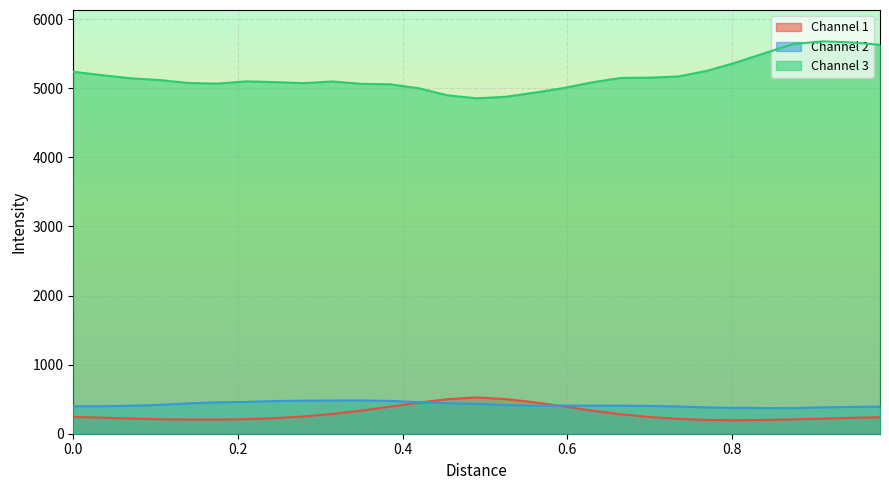

Which series has the largest total across all categories?

Channel 3